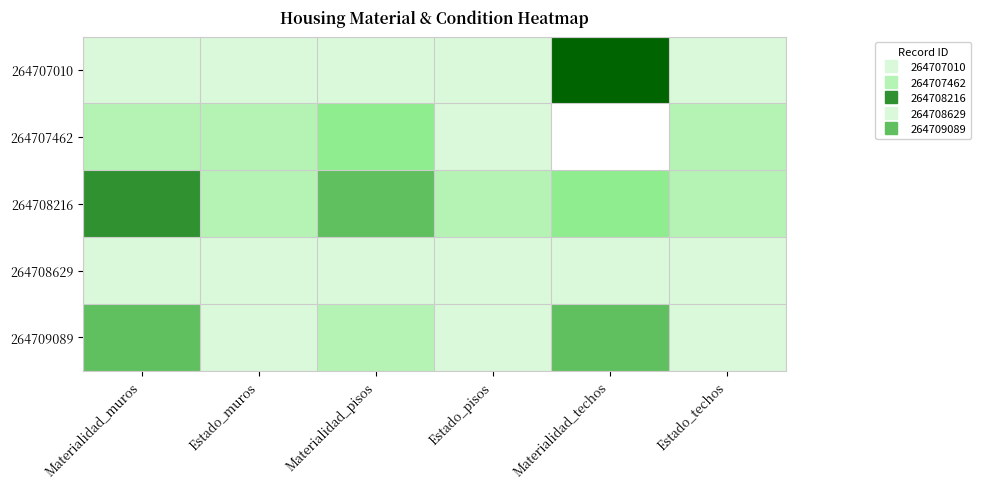

What is the total value across all series at Materialidad_muros?

18